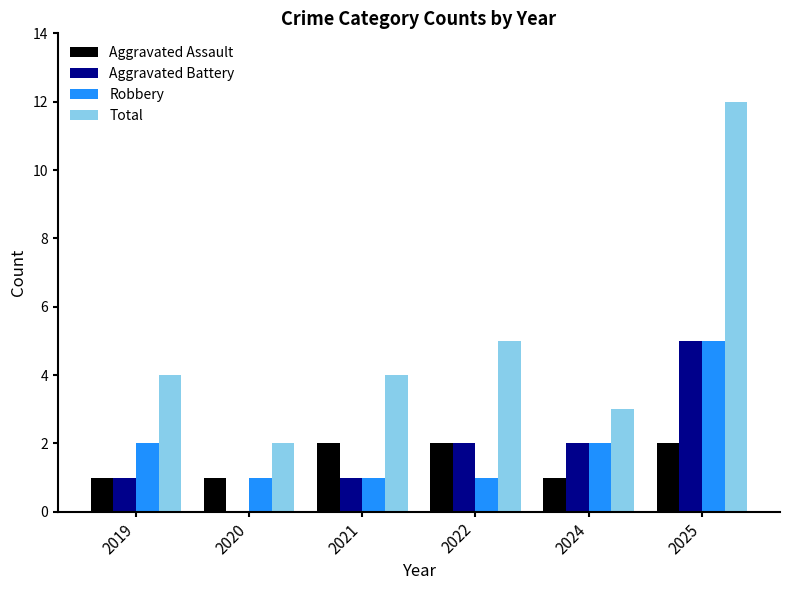

Is it true that Aggravated Battery equals 2 at 2020?

False